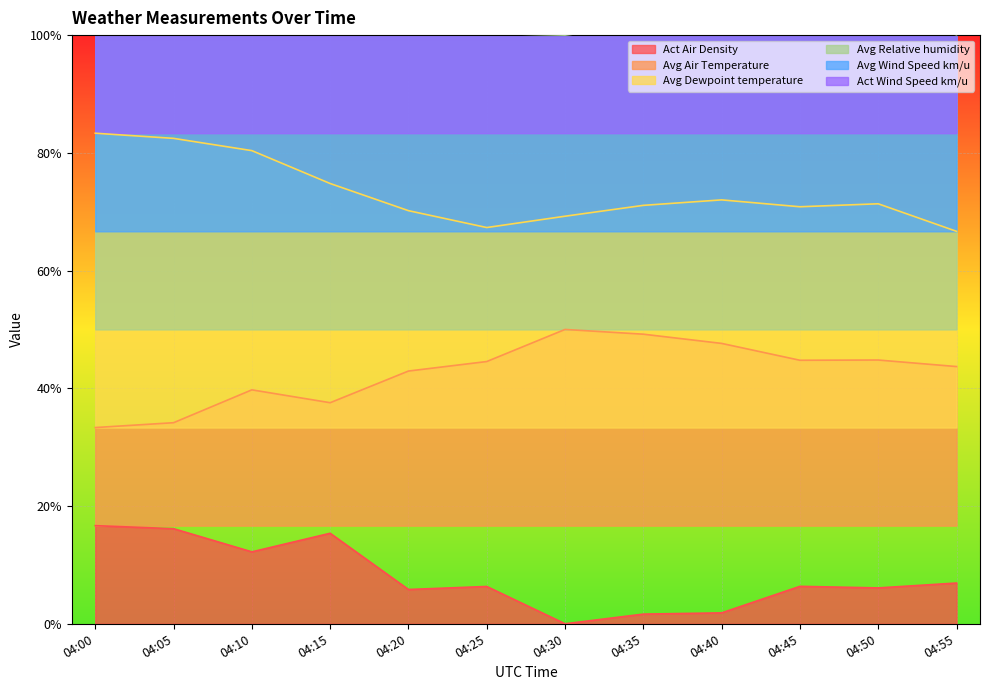

List the labels in order of Avg Dewpoint temperature value, smallest first.

04:55, 04:25, 04:30, 04:20, 04:45, 04:35, 04:50, 04:40, 04:15, 04:10, 04:05, 04:00